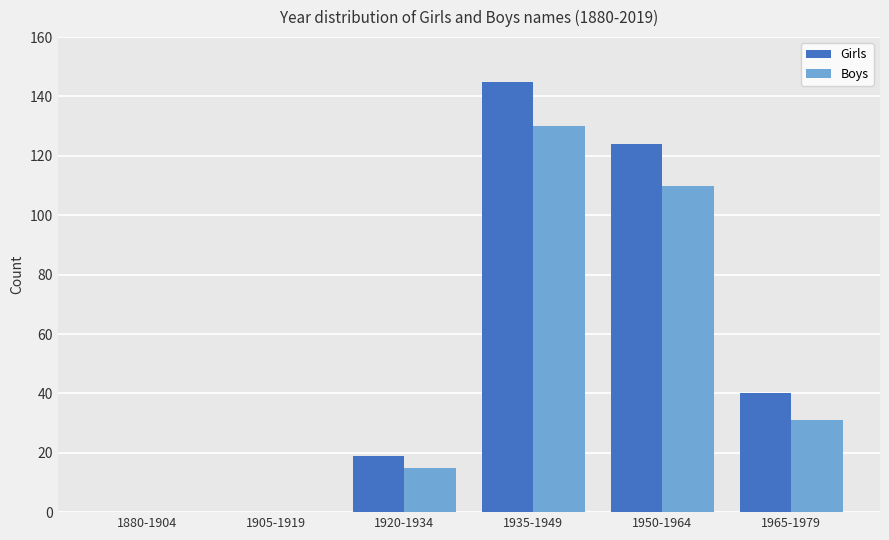

What is the maximum value for Girls?

145